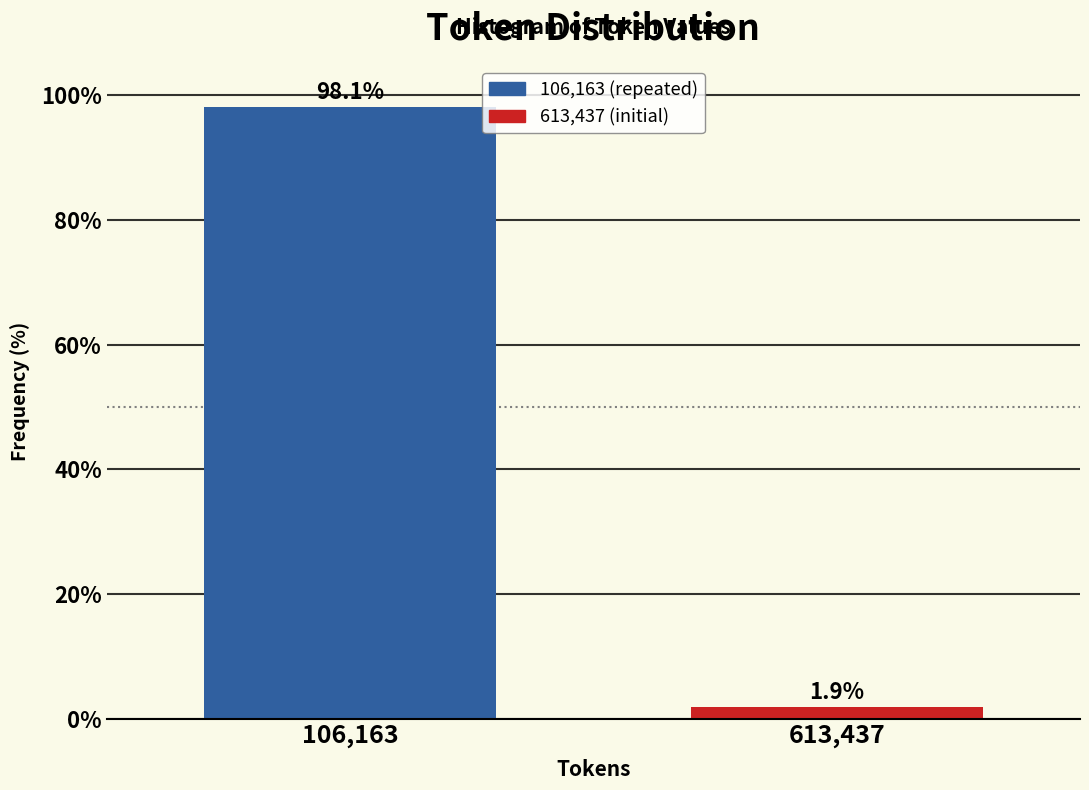

Reading left to right, what are all the values shown in this chart?

98.1	1.9